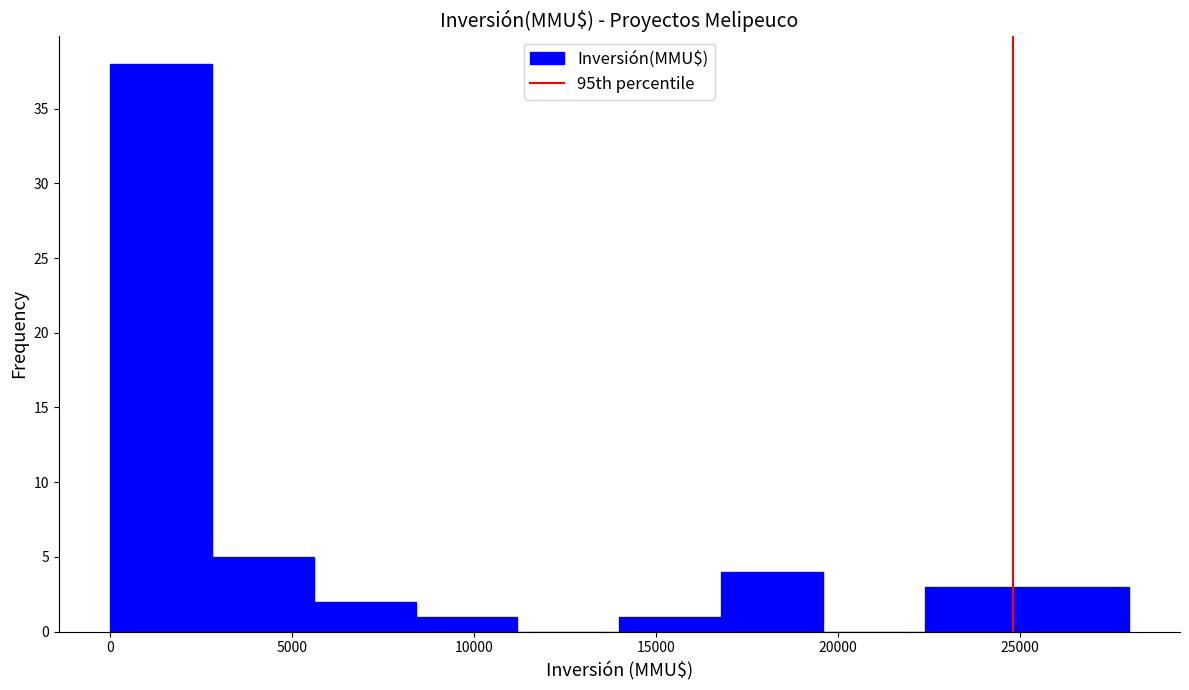

Which range on the x-axis has the tallest bar?

0 to 3000